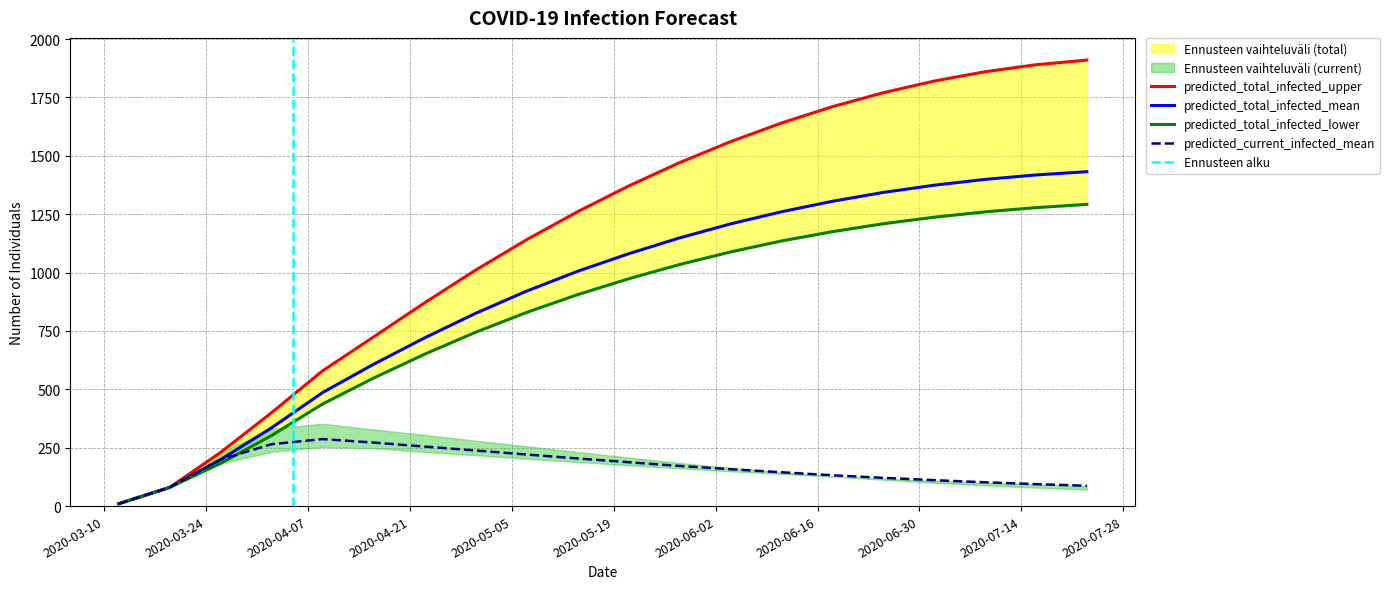

How many data points in predicted_total_infected_lower are less than 973?

10